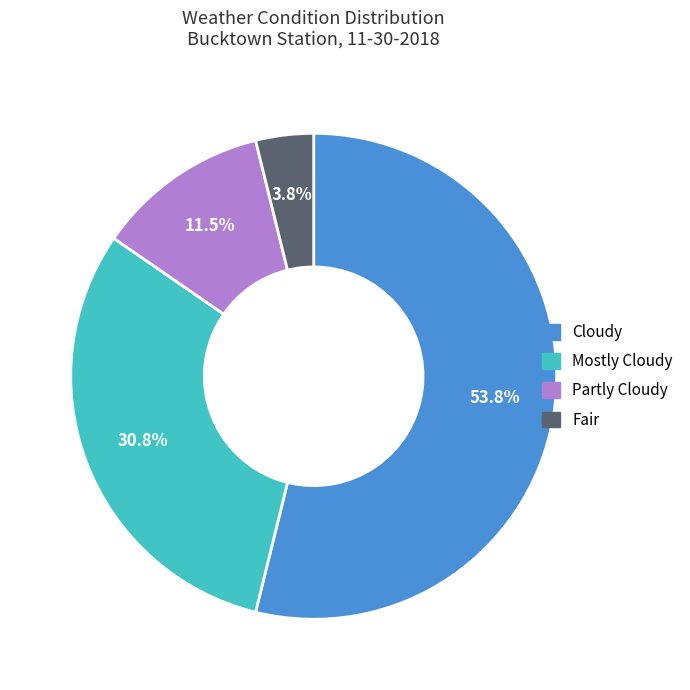

Between Partly Cloudy and Cloudy, which is larger?

Cloudy